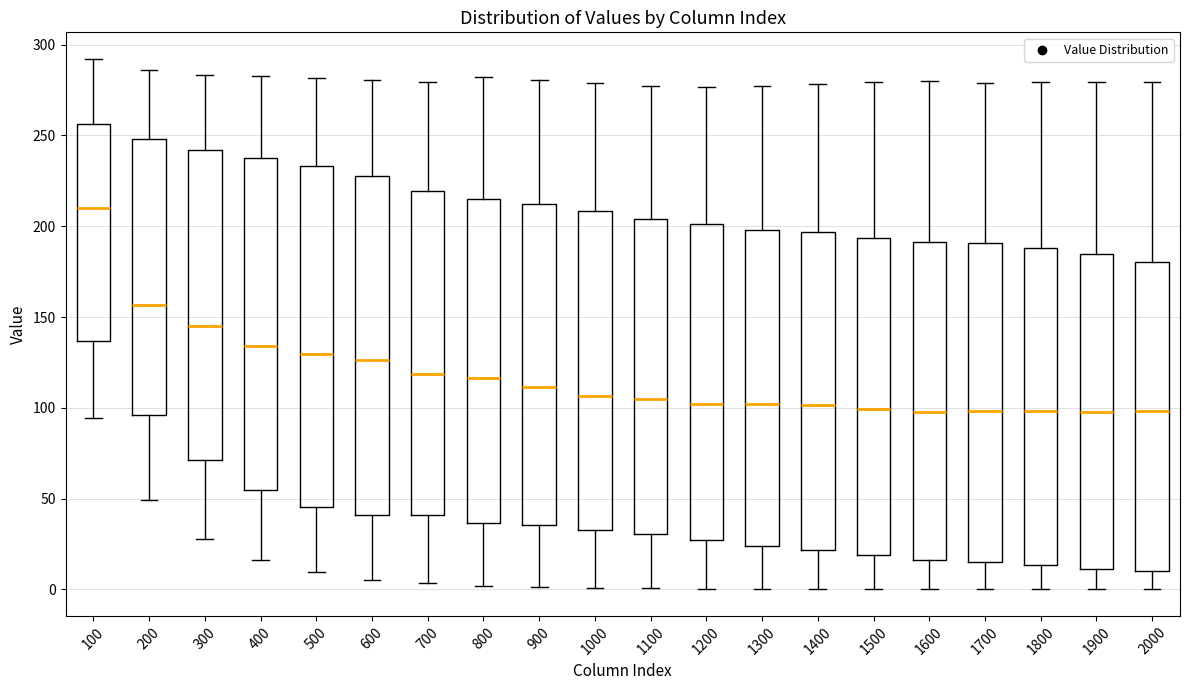

Reading left to right, read every box against the y-axis: the position of its median line, the range the box covers, and the ends of its whiskers. The values are not printed on the chart, so give them approximately, as read against the axis.

100: median 210, box 135 to 255, whiskers 95 to 290
200: median 155, box 95 to 250, whiskers 50 to 285
300: median 145, box 70 to 240, whiskers 30 to 285
400: median 135, box 55 to 240, whiskers 15 to 285
500: median 130, box 45 to 235, whiskers 10 to 280
600: median 125, box 40 to 230, whiskers 5 to 280
700: median 120, box 40 to 220, whiskers 5 to 280
800: median 115, box 35 to 215, whiskers 0 to 280
900: median 110, box 35 to 210, whiskers 0 to 280
1000: median 105, box 35 to 210, whiskers 0 to 280
1100: median 105, box 30 to 205, whiskers 0 to 275
1200: median 100, box 25 to 200, whiskers 0 to 275
1300: median 100, box 25 to 200, whiskers 0 to 275
1400: median 100, box 20 to 195, whiskers 0 to 280
1500: median 100, box 20 to 195, whiskers 0 to 280
1600: median 100, box 15 to 190, whiskers 0 to 280
1700: median 100, box 15 to 190, whiskers 0 to 280
1800: median 100, box 15 to 190, whiskers 0 to 280
1900: median 95, box 10 to 185, whiskers 0 to 280
2000: median 100, box 10 to 180, whiskers 0 to 280